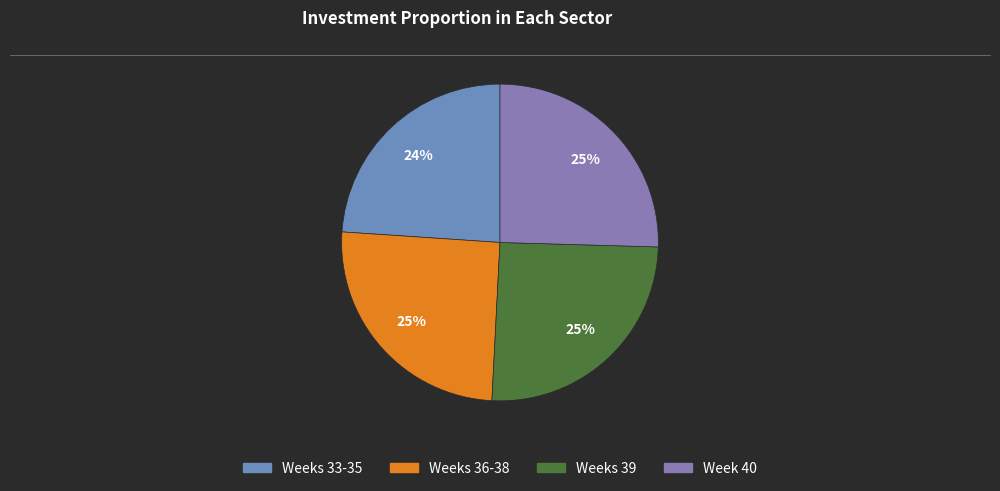

Count the number of slices in the pie.

4